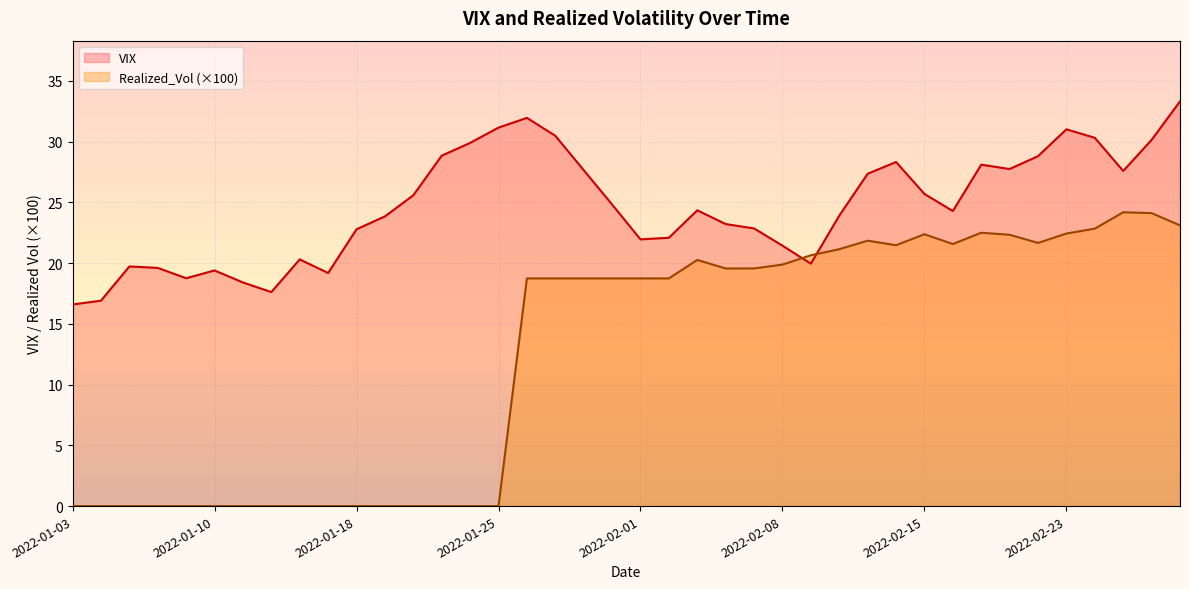

What are all the series names shown in the legend?

VIX, Realized_Vol (×100)